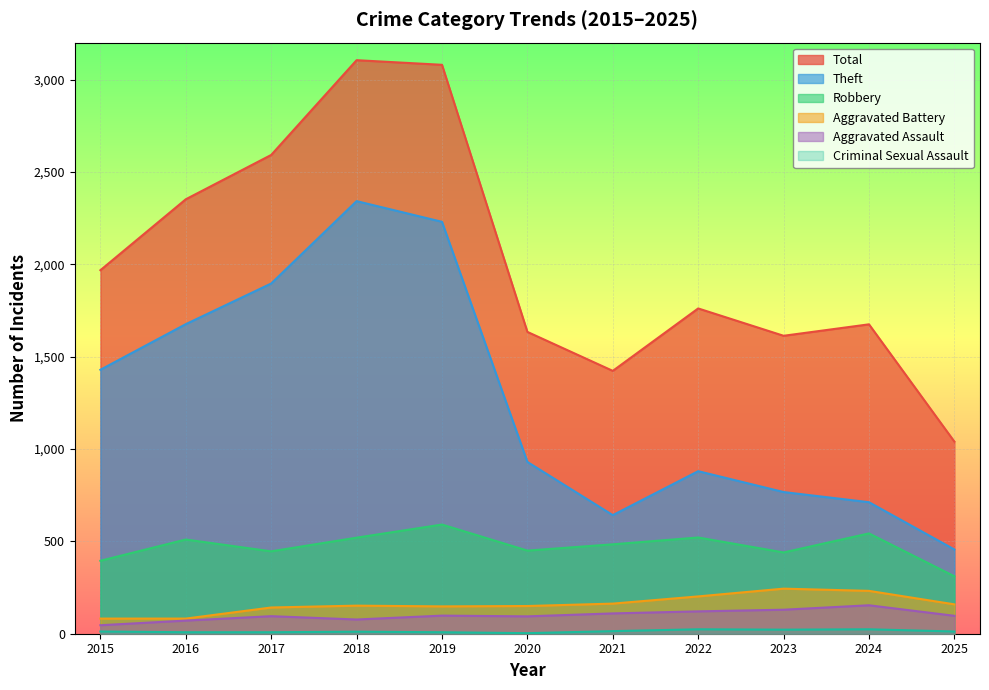

What are all the series names shown in the legend?

Robbery, Theft, Aggravated Battery, Aggravated Assault, Criminal Sexual Assault, Total